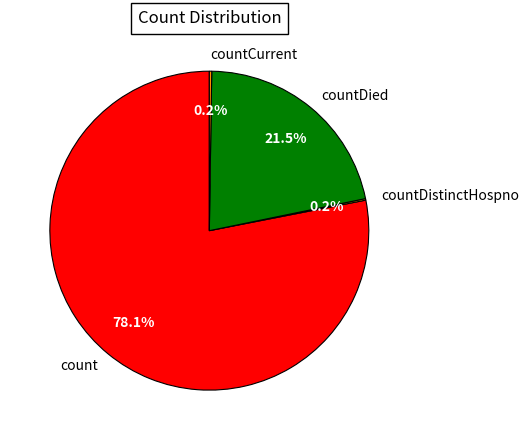

Which slice is the largest?

count